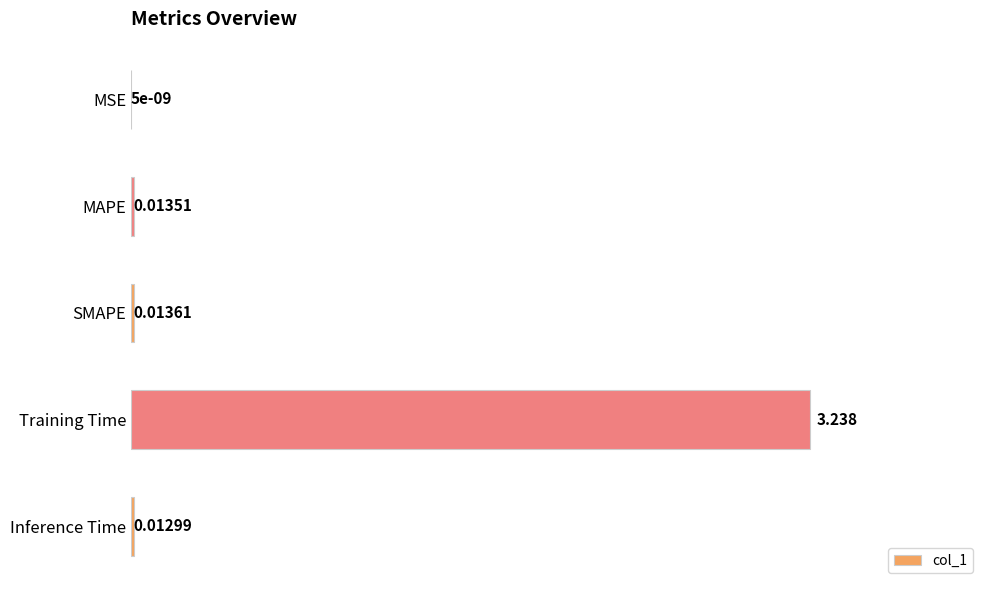

Which category has the highest value across all series?

Training Time